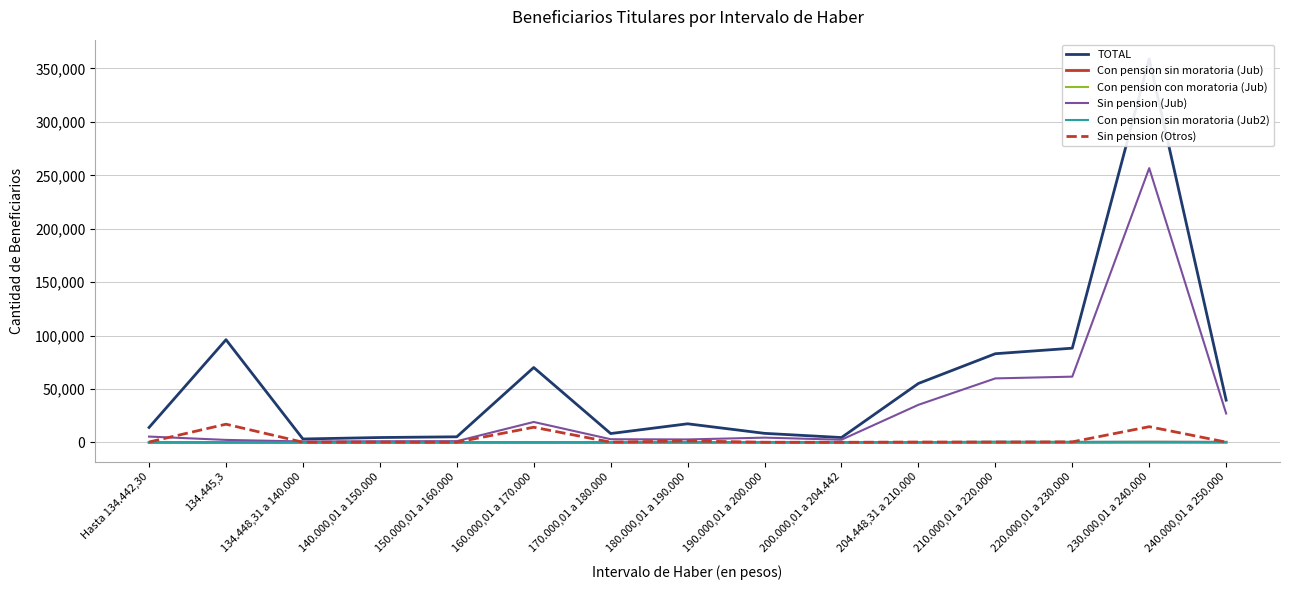

The Con pension sin moratoria (Jub2) series shows 5 at 134.448,31 a 140.000. True or false?

True